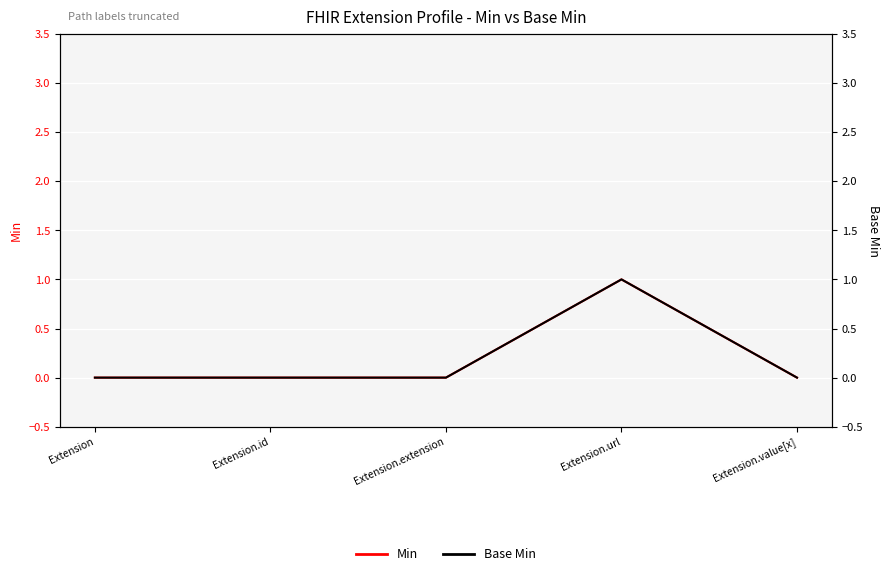

At which label is Base Min closest to 0?

Extension